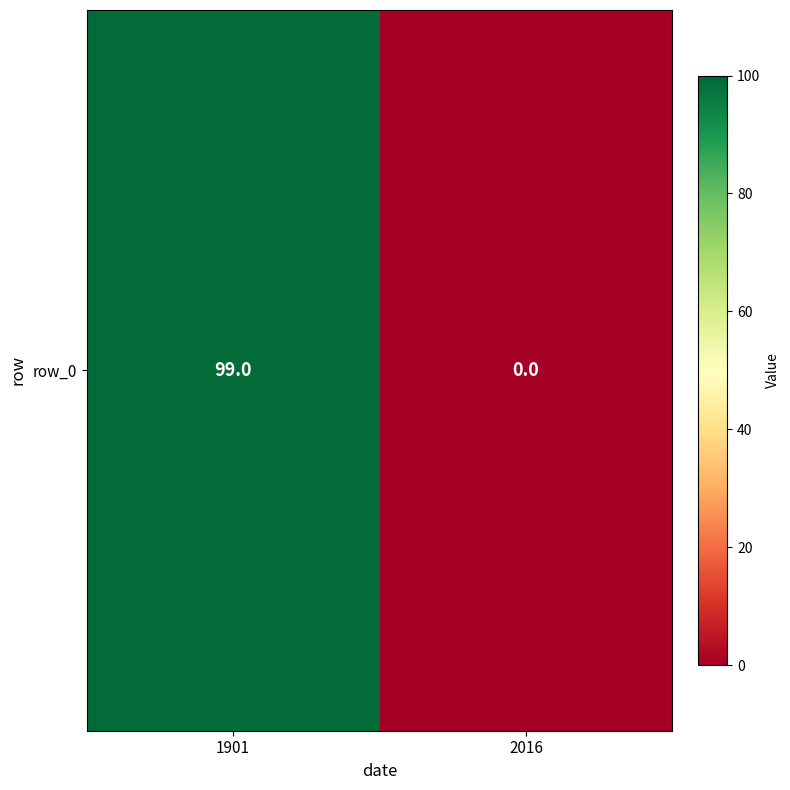

Is it true that the value at 2016 is 0?

True